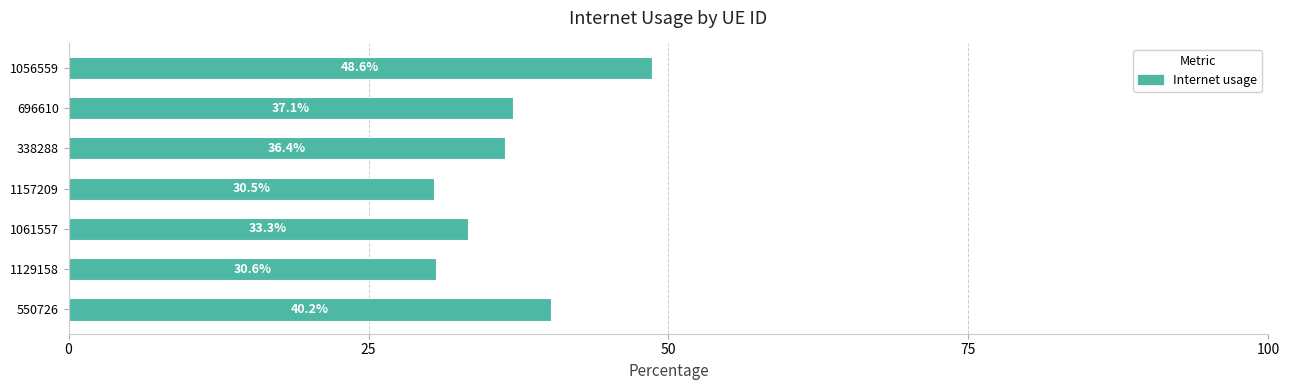

Between 1056559 and 1157209, which is larger?

1056559